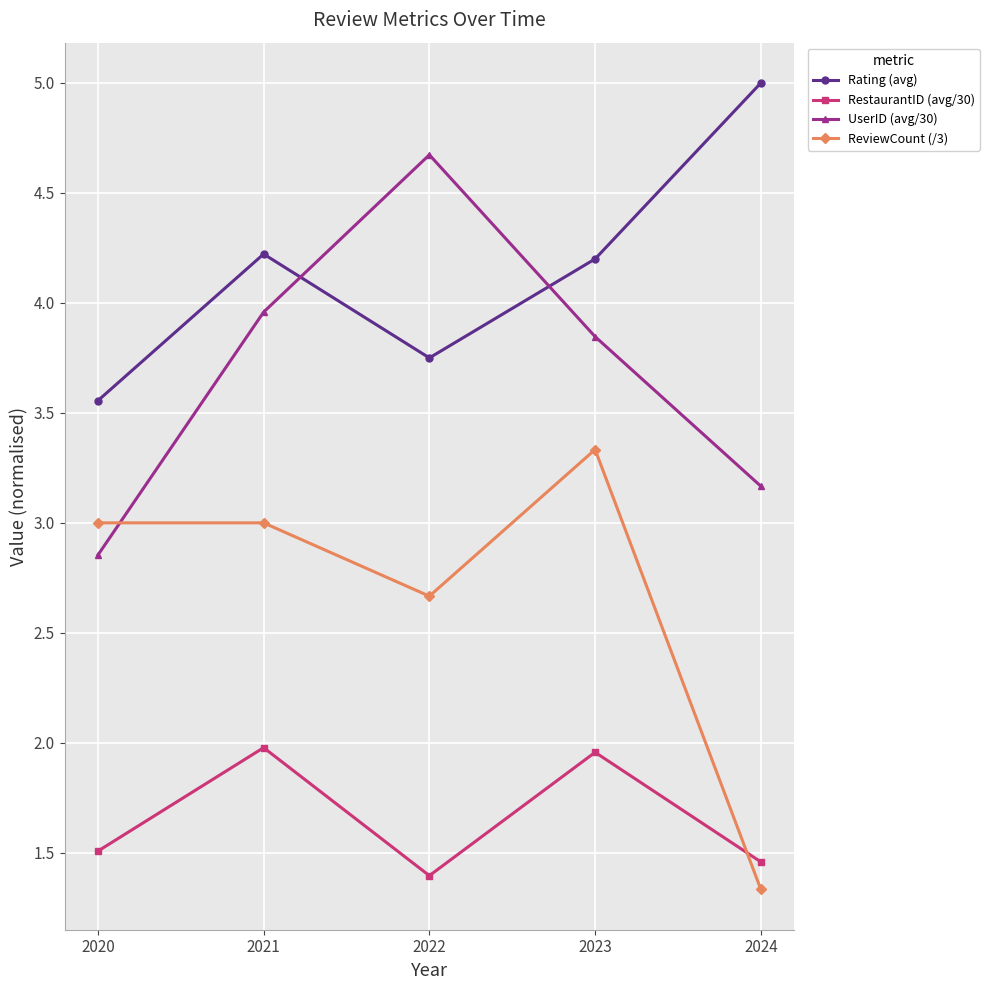

Rank the series at 2024 from highest to lowest value.

Rating (avg), UserID (avg/30), RestaurantID (avg/30), ReviewCount (/3)